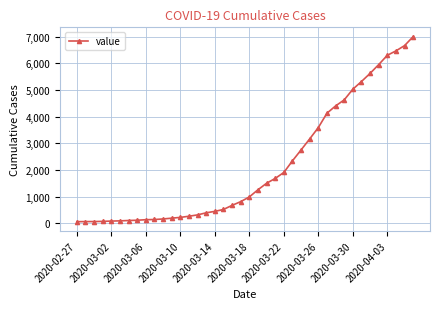

What is the maximum value shown in the chart?

7001